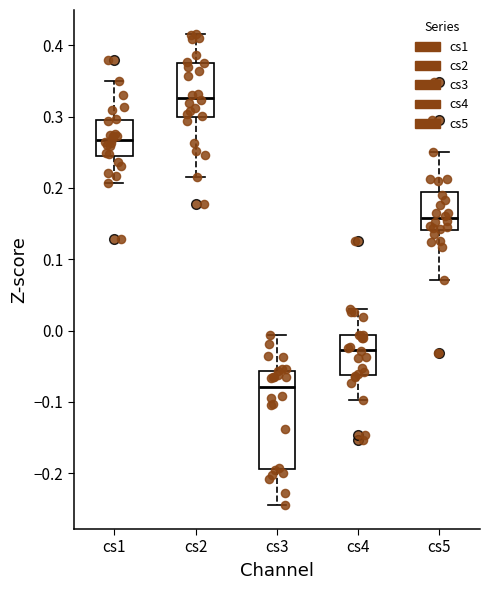

Comparing the boxes themselves (not the whiskers), which one is the tallest?

cs3